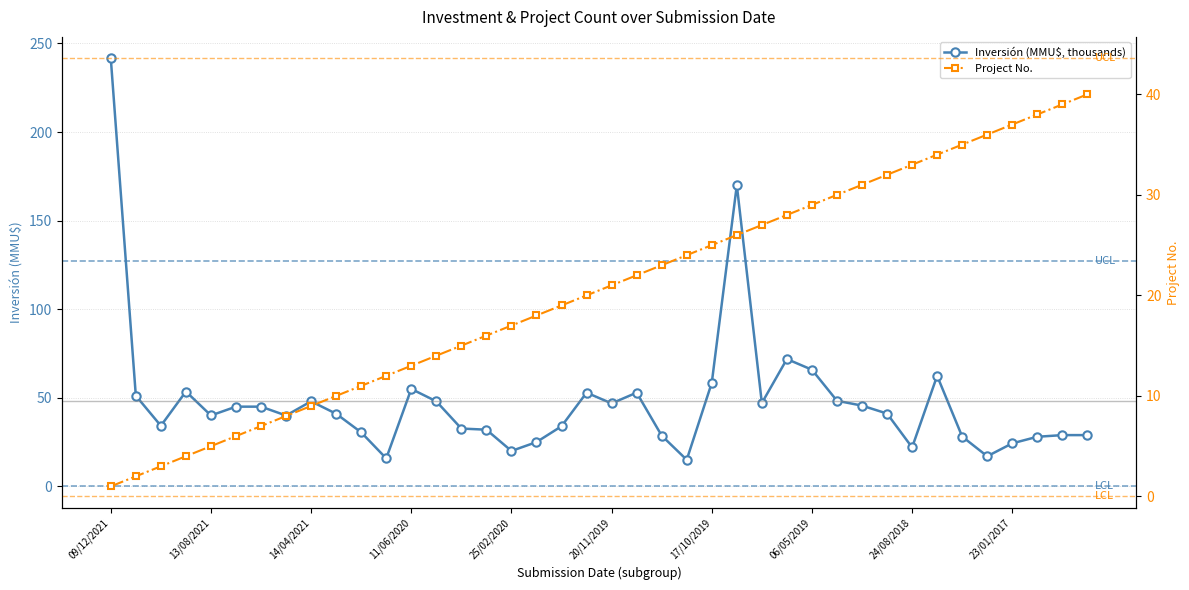

Where do Project No. and Inversión (MMU$, thousands) first cross each other?

22 and 23